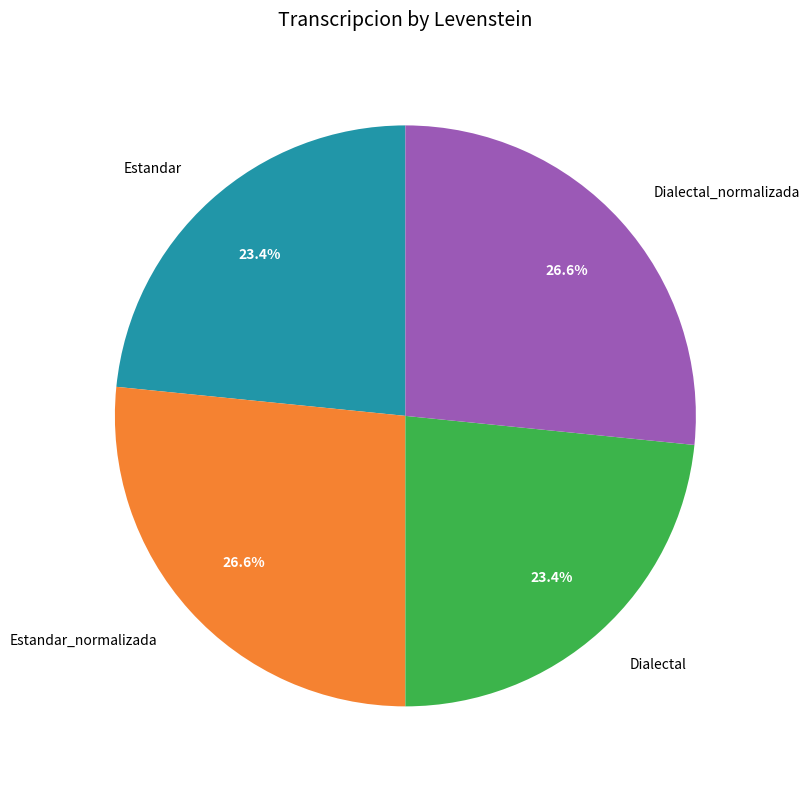

To the nearest percent, what is the difference between the largest and smallest slice percentages?

3%